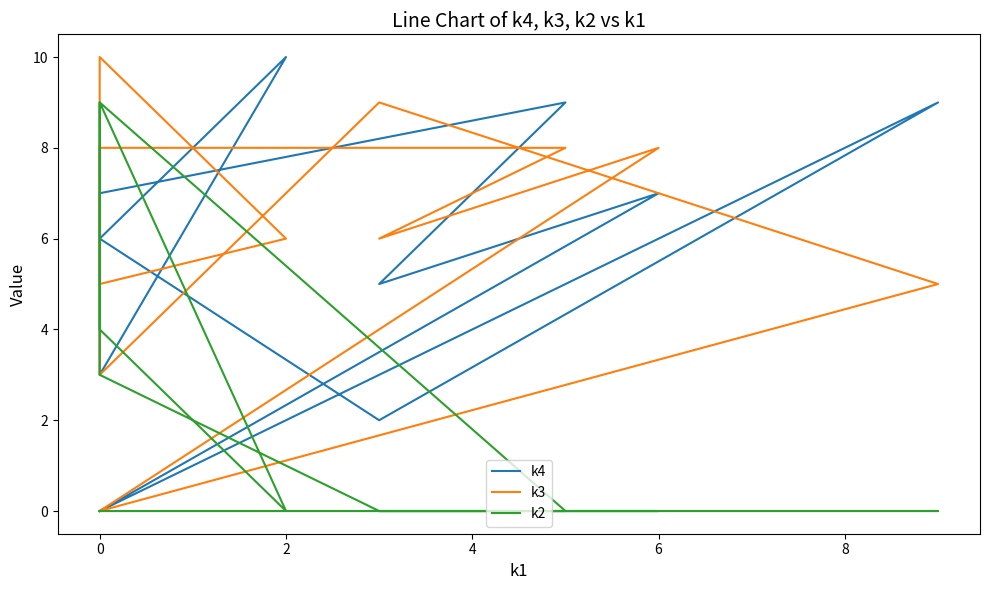

Is this an area chart (filled region under the line)?

No